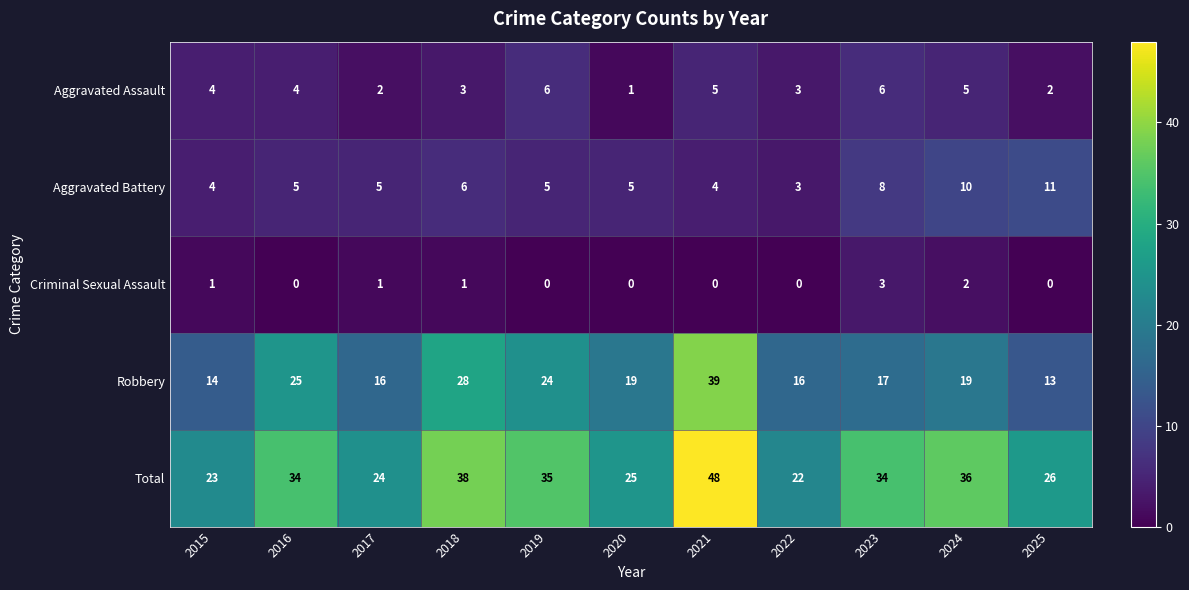

What is the average value of the Total series?

31